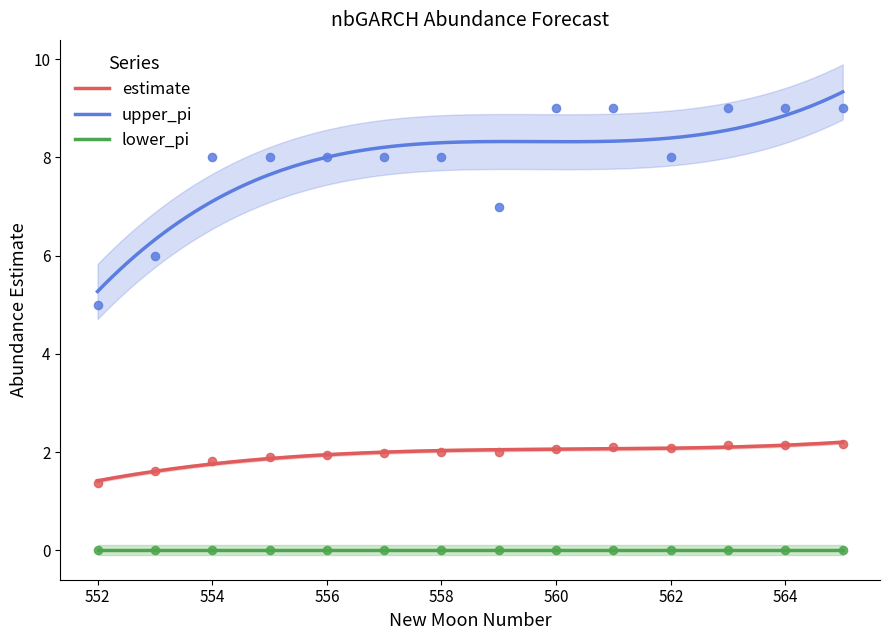

What is the total value across all series at 561?

11.1